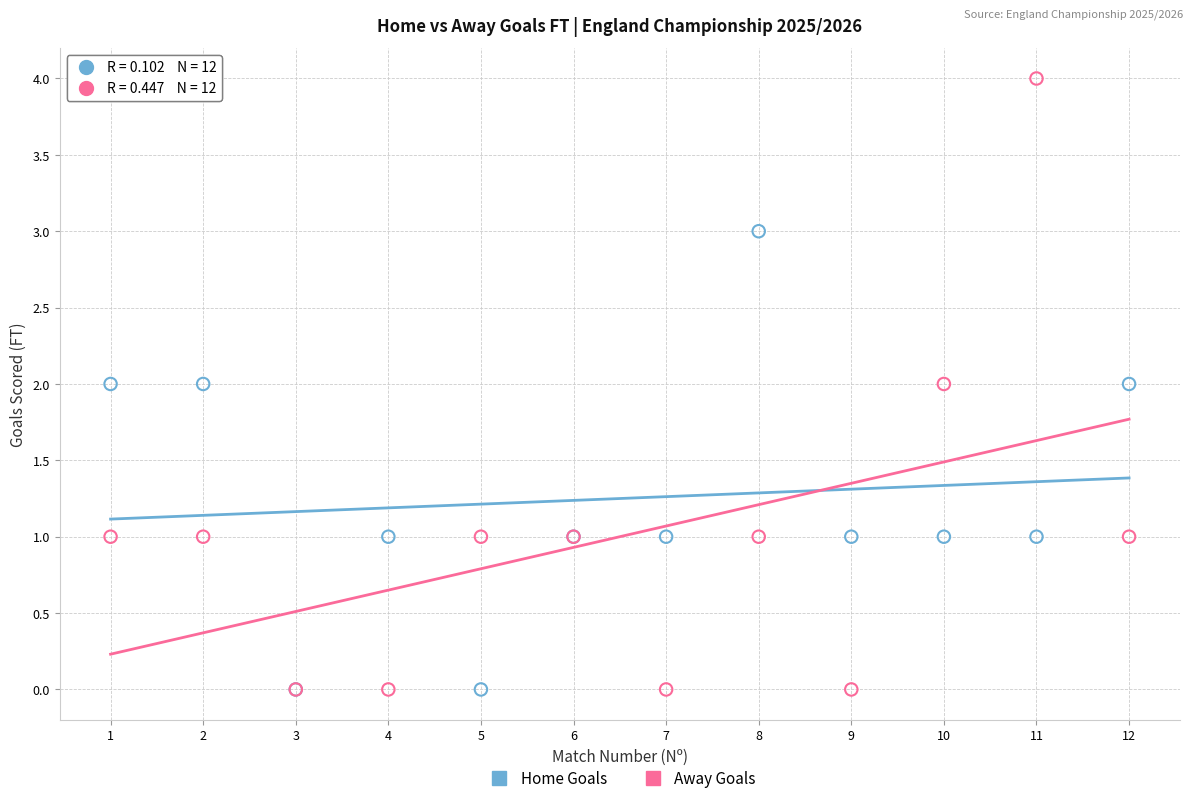

Which series reaches the maximum Y coordinate?

Away Goals